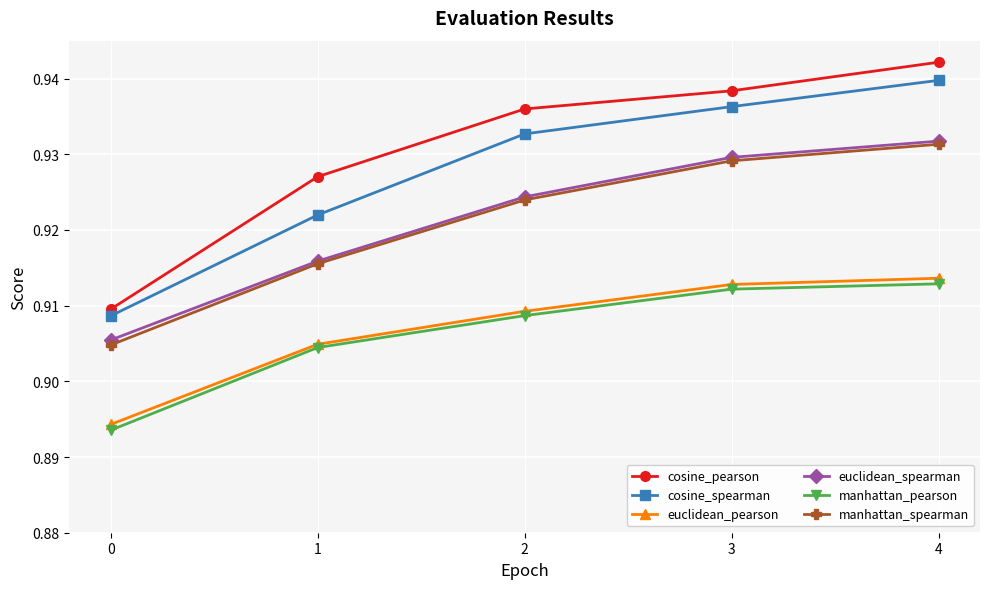

At which category does the chart reach its peak across all series?

4